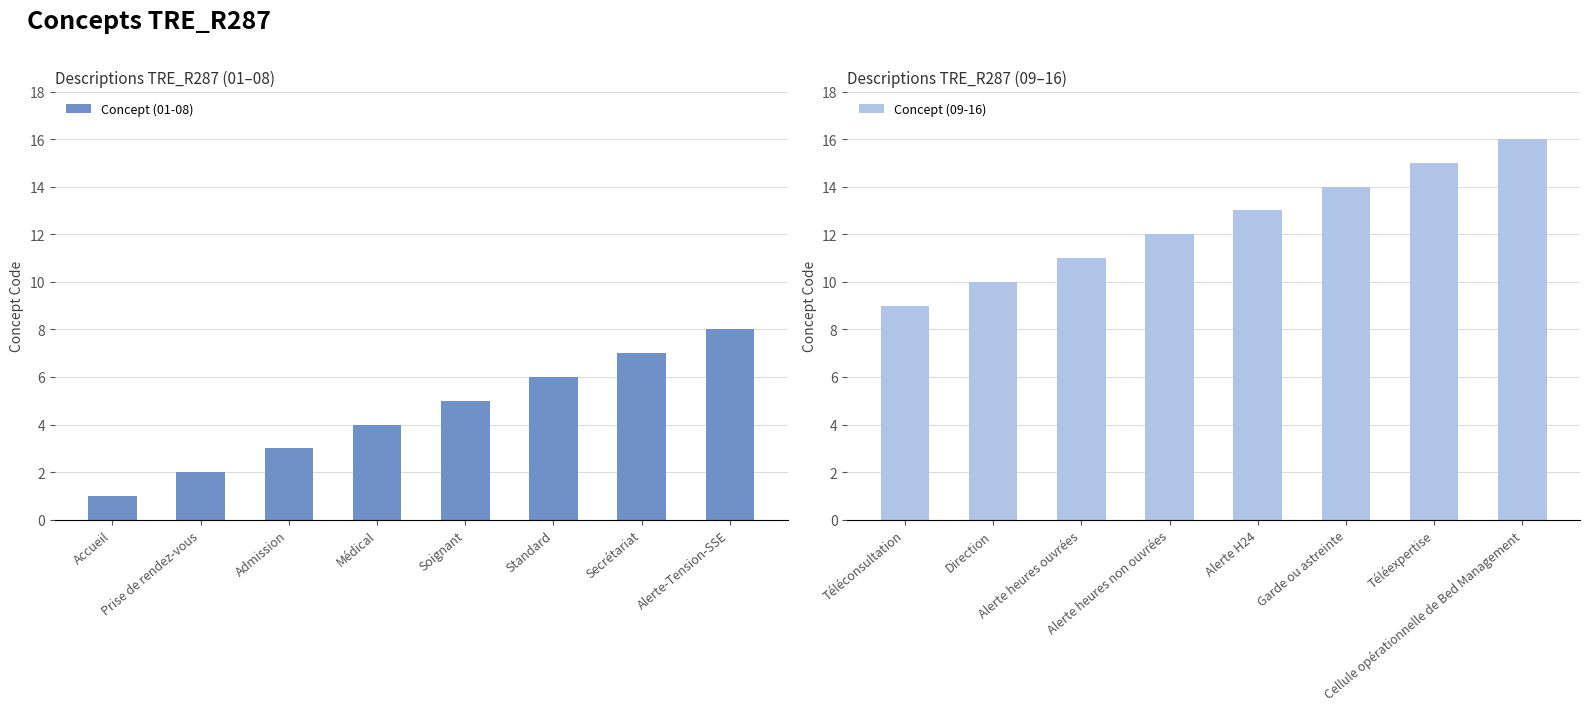

Rank the series by their average value, from highest to lowest.

Concept (09-16), Concept (01-08)